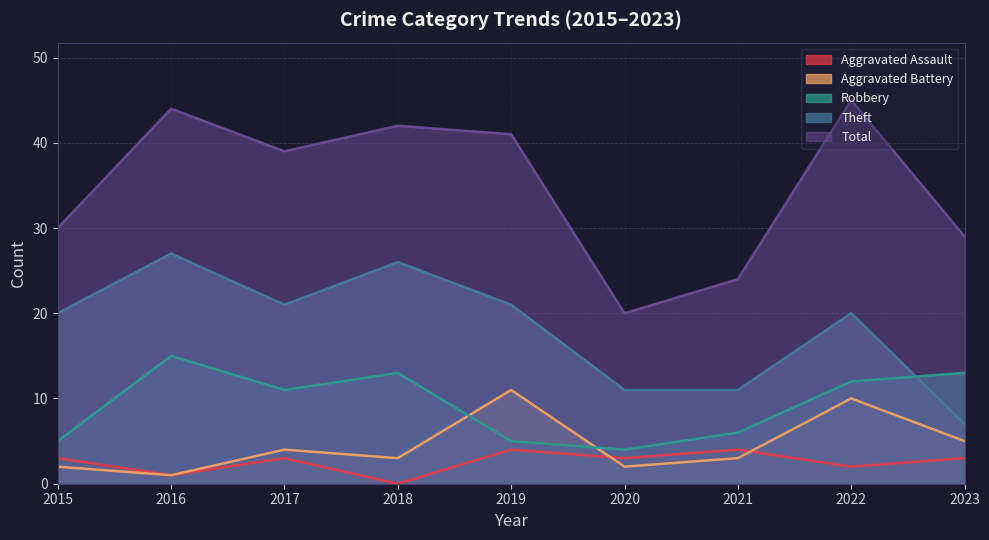

Which category has the lowest value in the Theft series?

2023